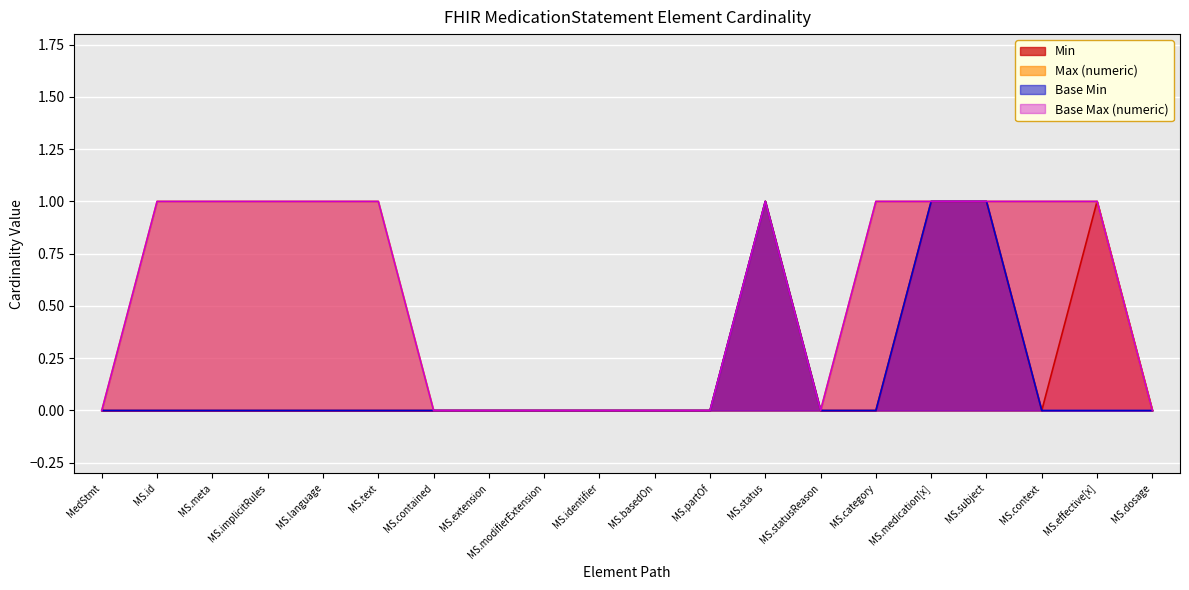

What is the spread (max minus min) of values at MS.language?

1